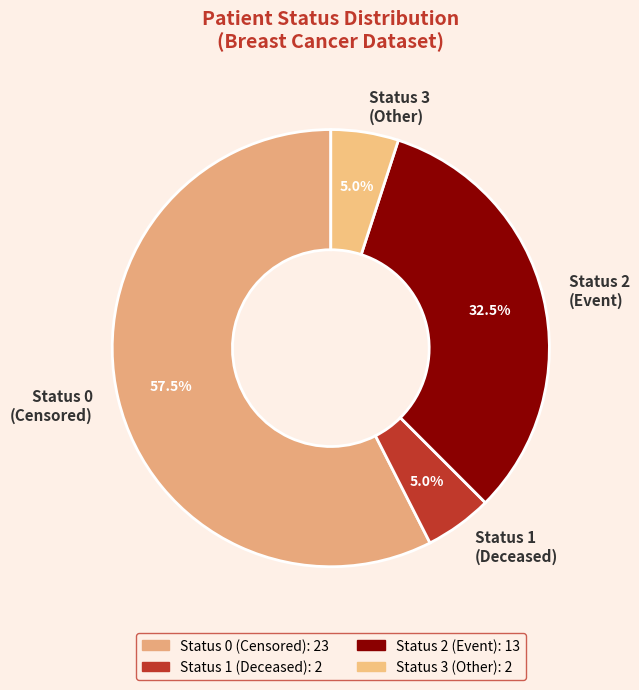

How many slices are in this pie chart?

4